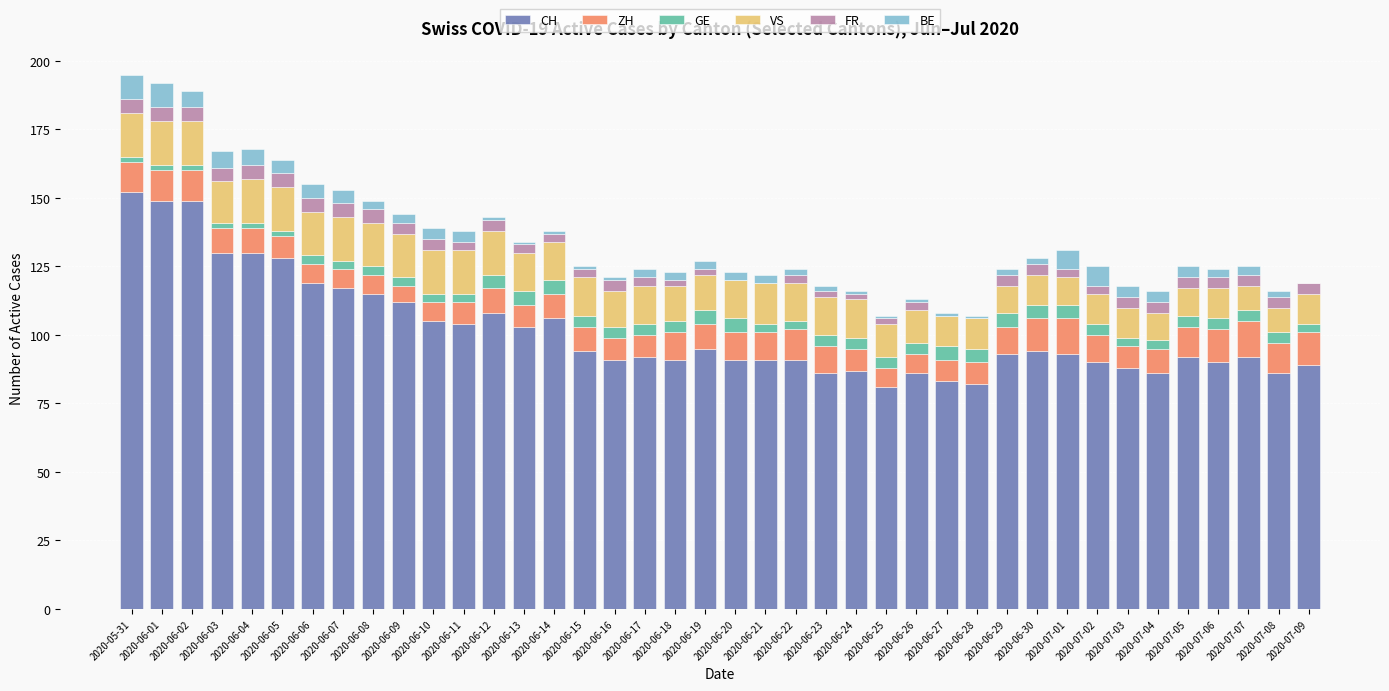

What is the highest value of the CH series?

152